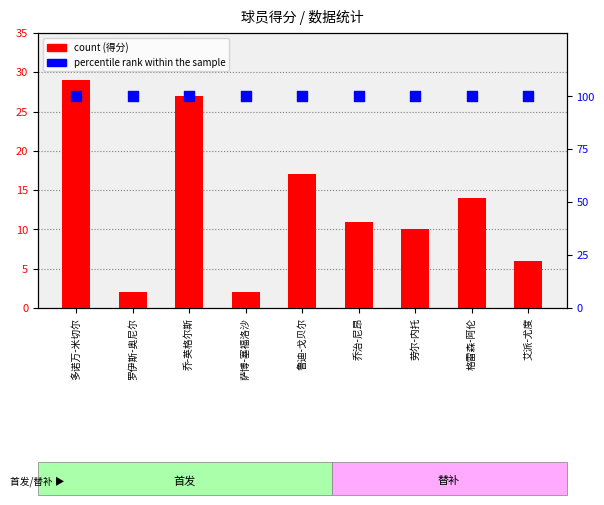

What is the total value across all series at 乔-英格尔斯?

127